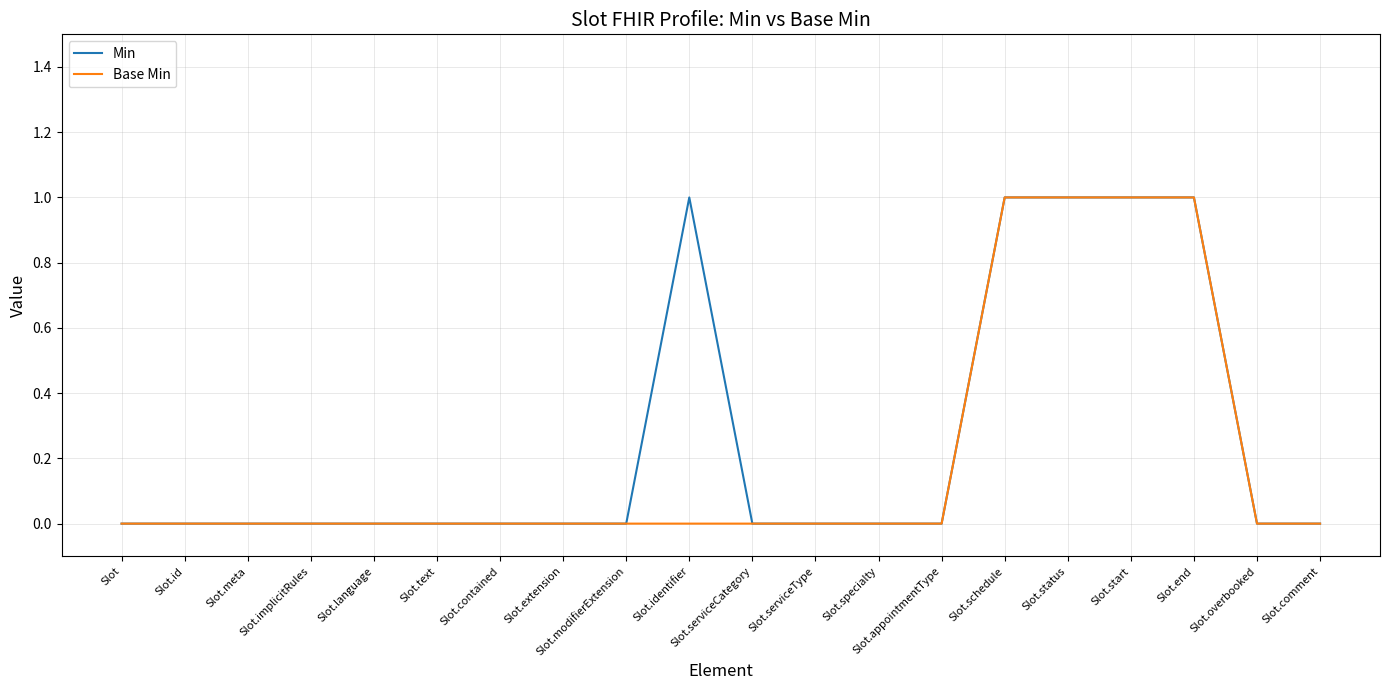

The Base Min series shows 0 at Slot.specialty. True or false?

True